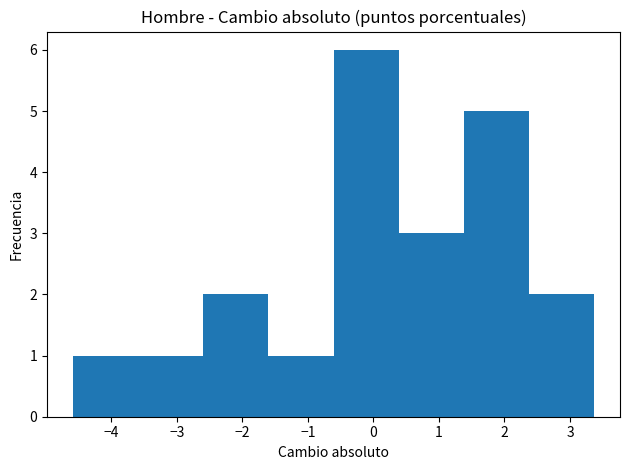

Reading left to right, list every bar in this chart as the range it spans on the x-axis followed by its height. Neither the bar edges nor the heights are printed on the chart, so give them approximately, as read against the axes.

-4.6 to -3.6: 1
-3.6 to -2.6: 1
-2.6 to -1.6: 2
-1.6 to -0.6: 1
-0.6 to 0.4: 6
0.4 to 1.4: 3
1.4 to 2.4: 5
2.4 to 3.4: 2